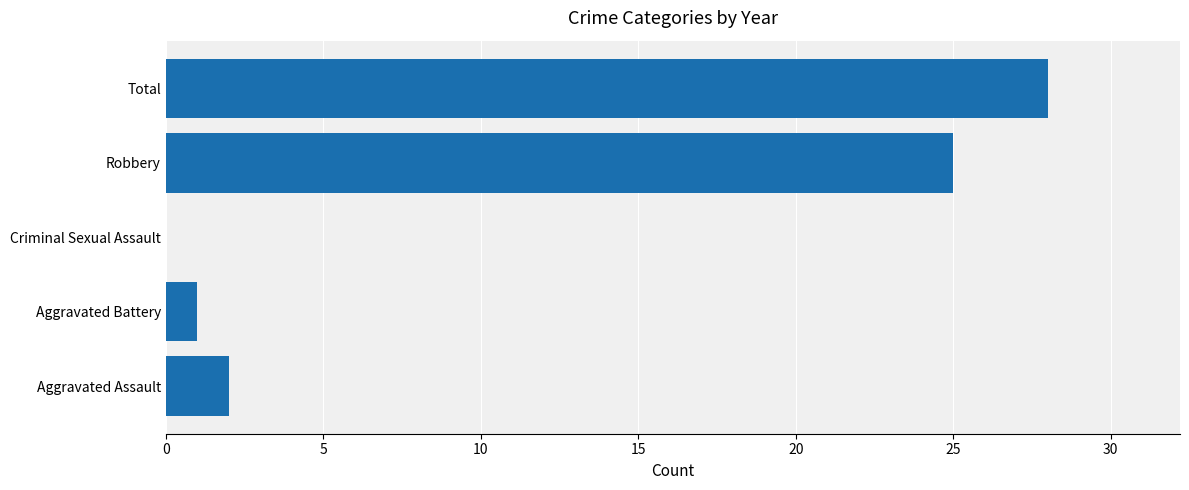

What is the change in value from Aggravated Battery to Robbery?

+24